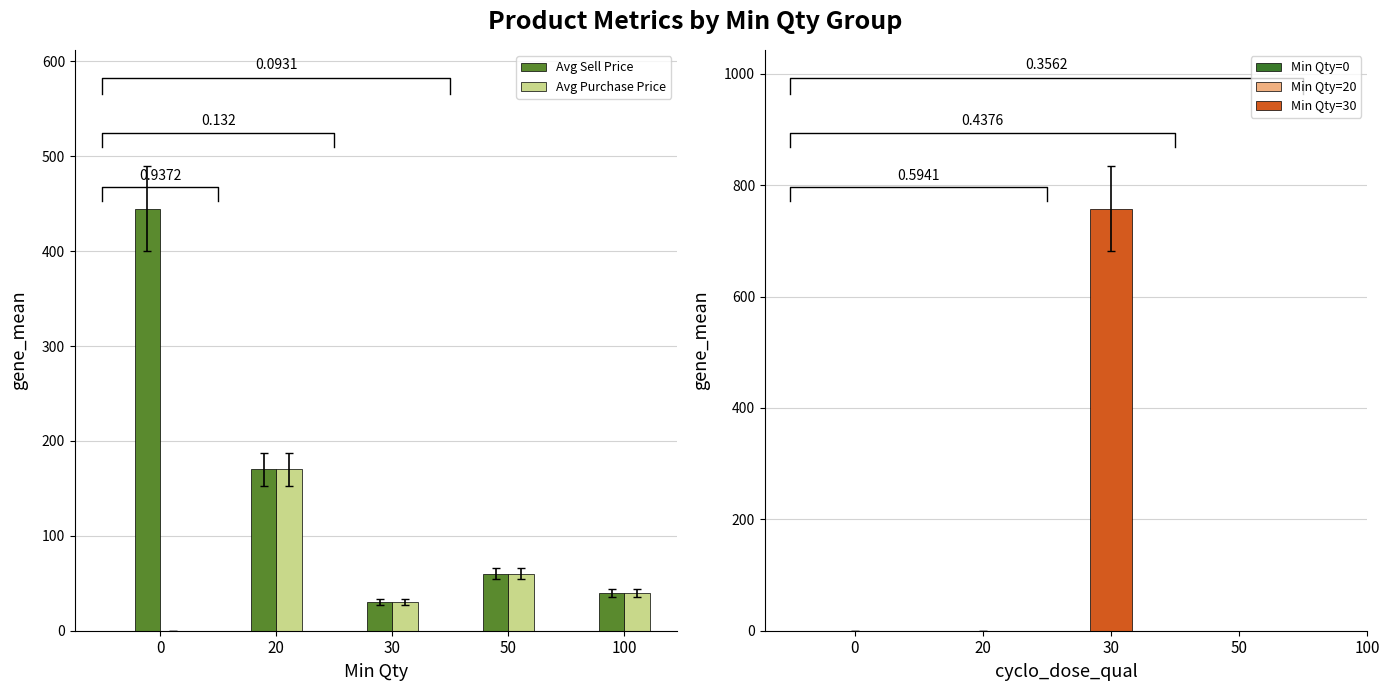

The Avg Sell Price series shows 445 at 0. True or false?

True